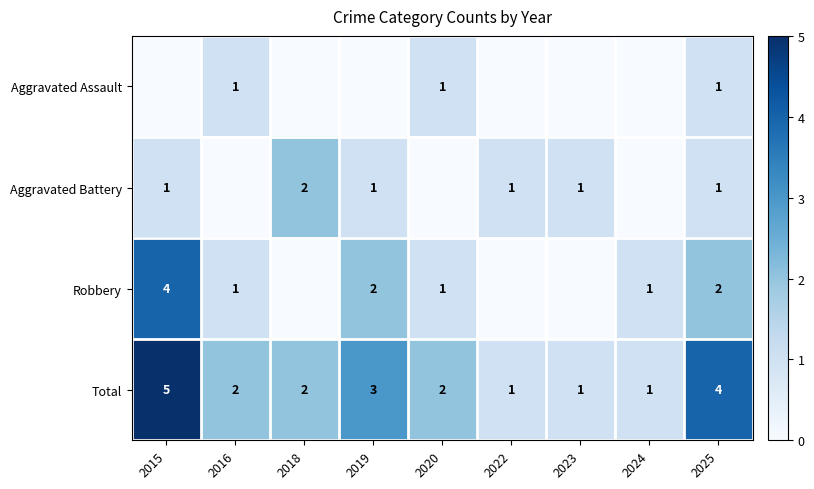

Is the value of Total at 2020 greater than the value of Aggravated Battery at 2019?

Yes